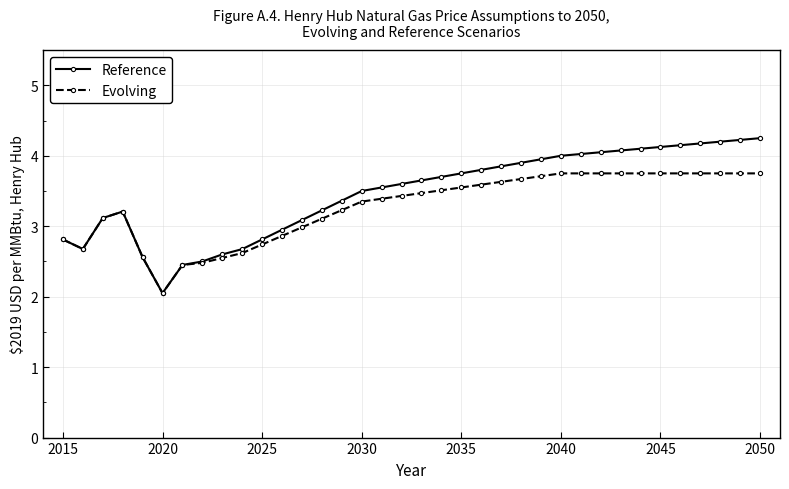

Which series has the largest range (max minus min)?

Reference